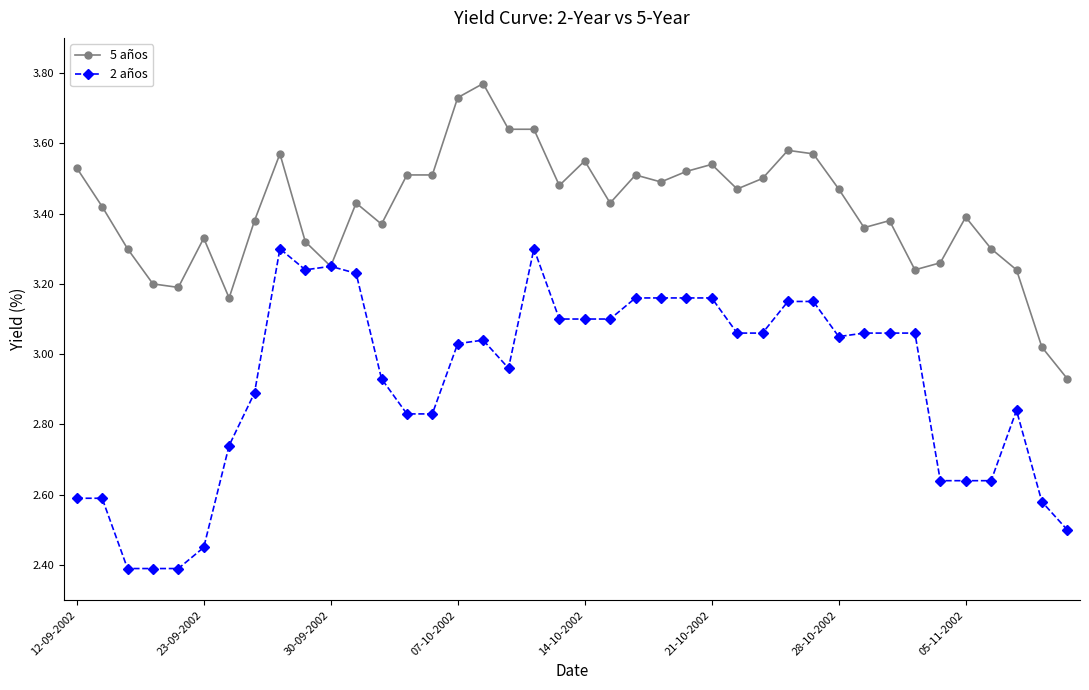

Does the chart display data point markers on the line(s)?

Yes